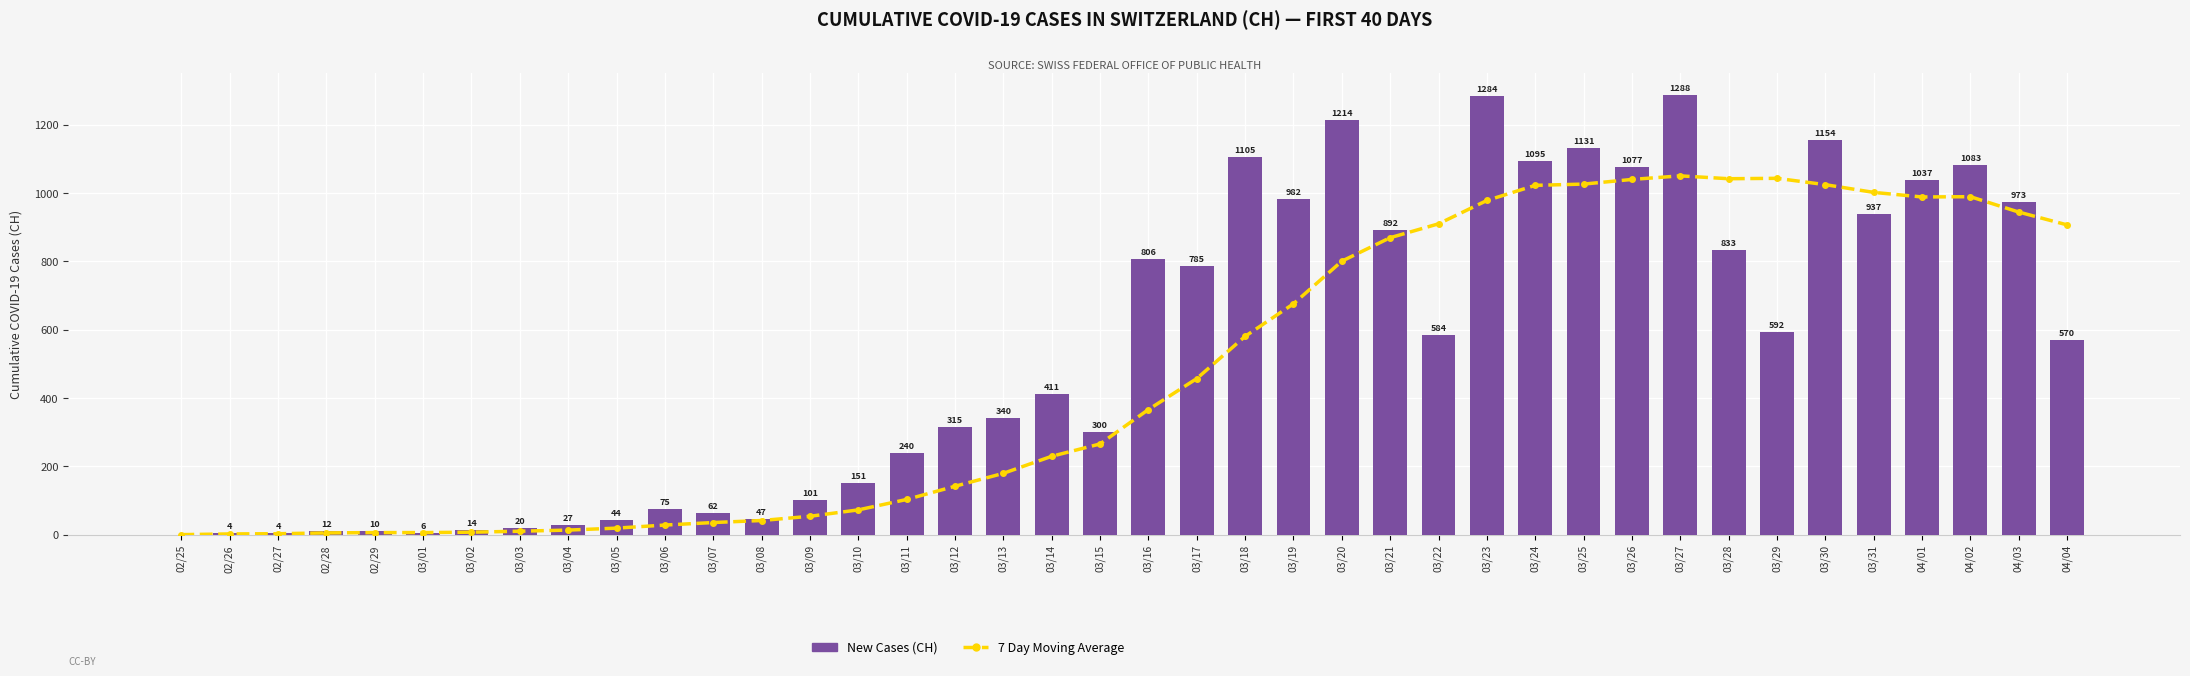

Does the chart contain stacked bars?

No